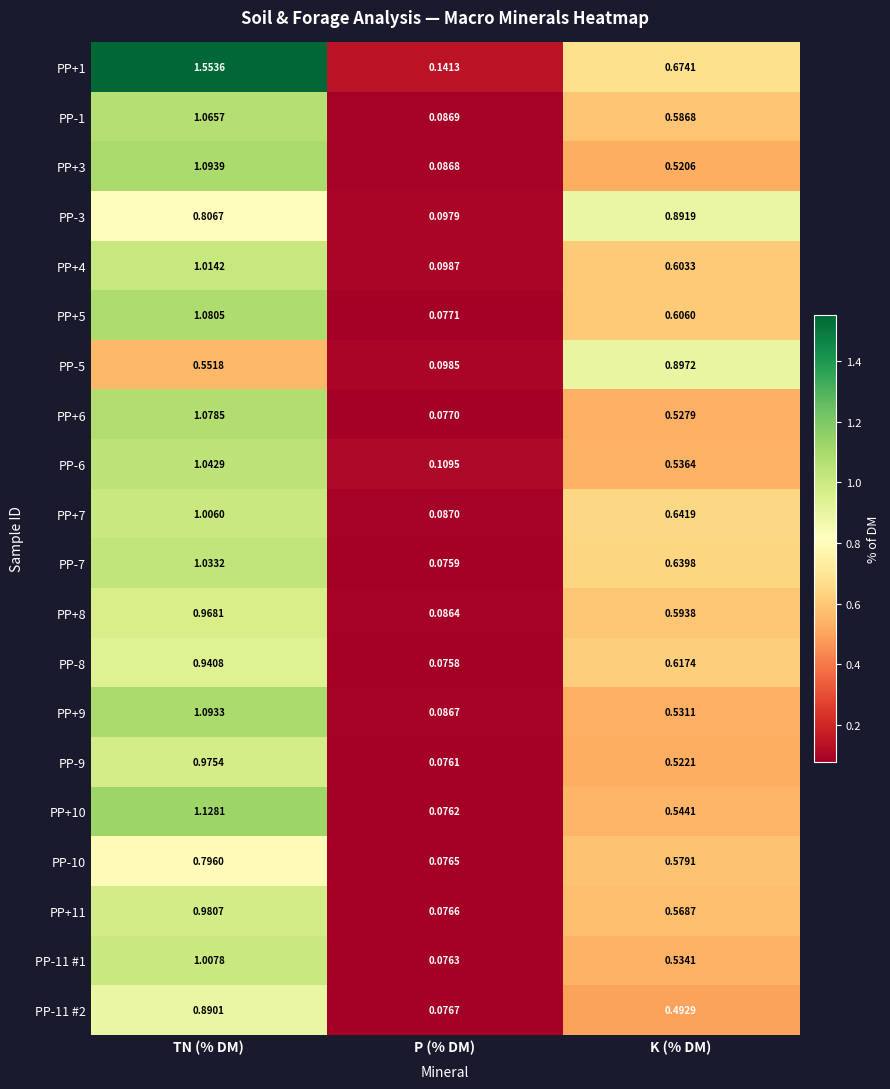

At which category does the chart reach its minimum across all series?

P (% DM)